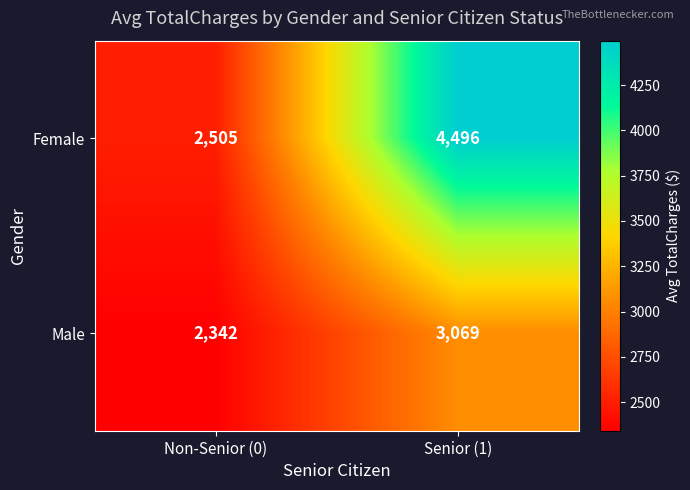

At which category is the sum across all series the highest?

Senior (1)